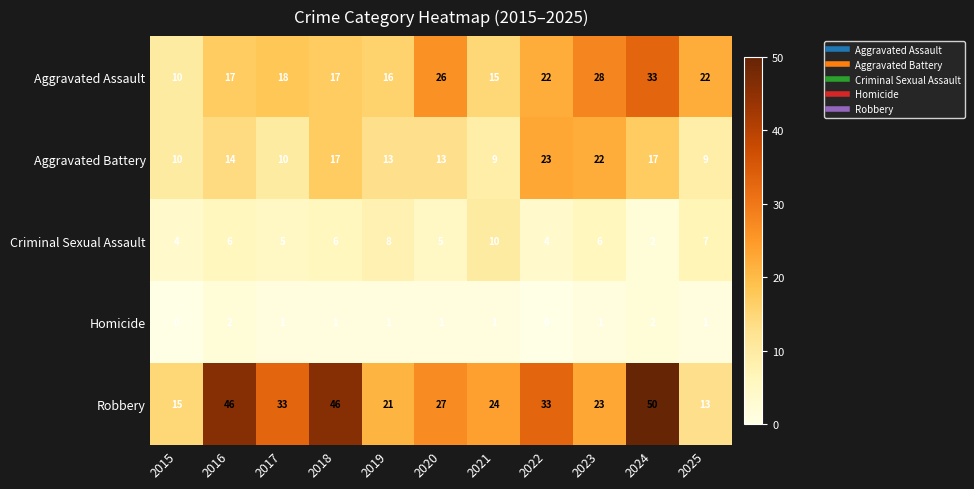

Which series has the widest spread of values?

Robbery